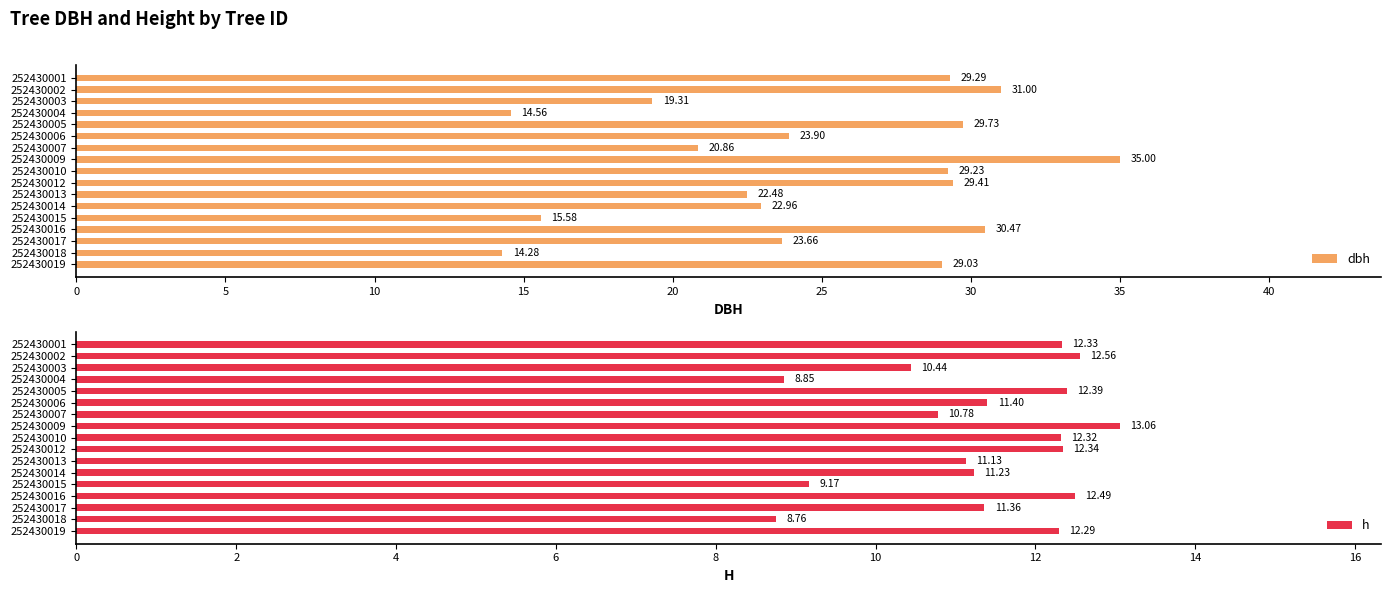

What is the sum of the dbh values at 252430010 and 252430003?

48.5